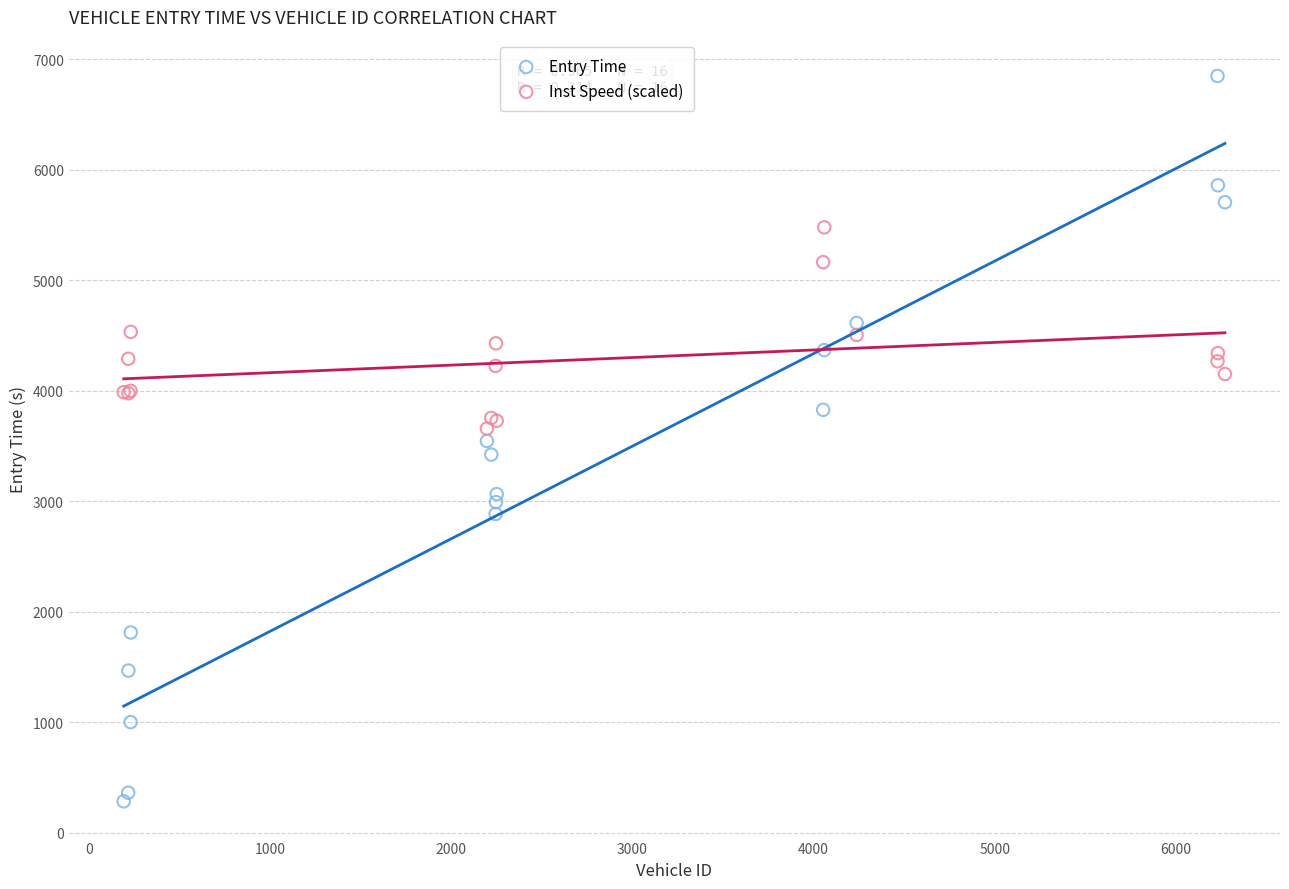

Which series reaches the minimum Y coordinate?

Entry Time